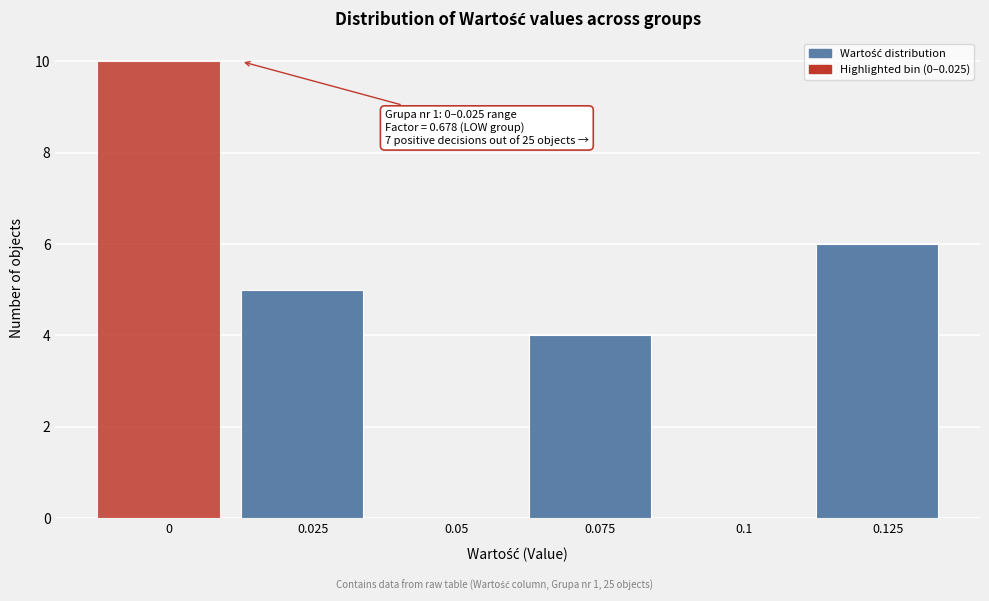

Reading left to right, extract all data points from this chart.

0=10	0.025=5	0.05=0	0.075=4	0.1=0	0.125=6